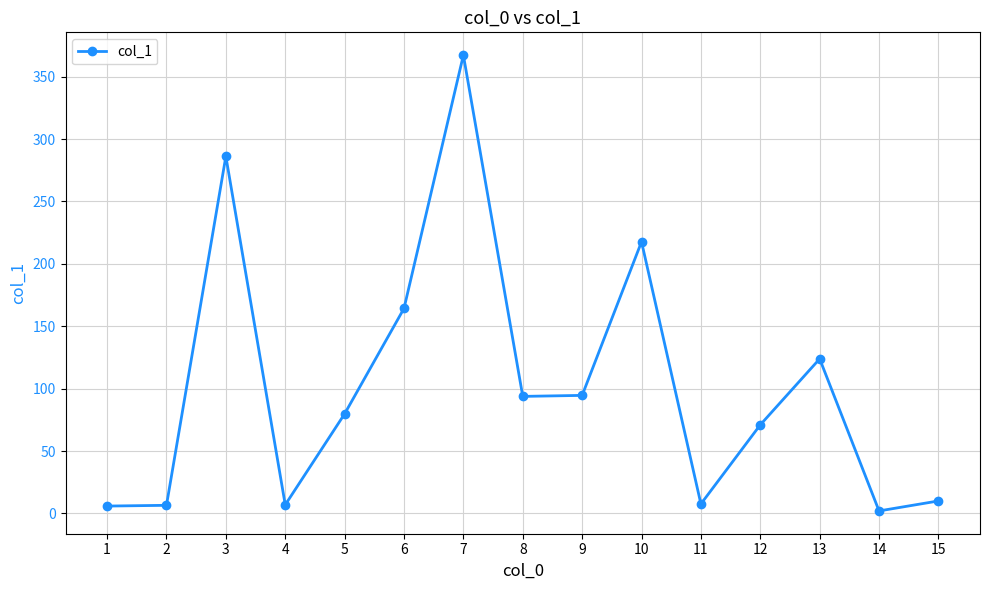

What is the greatest value displayed?

367.3